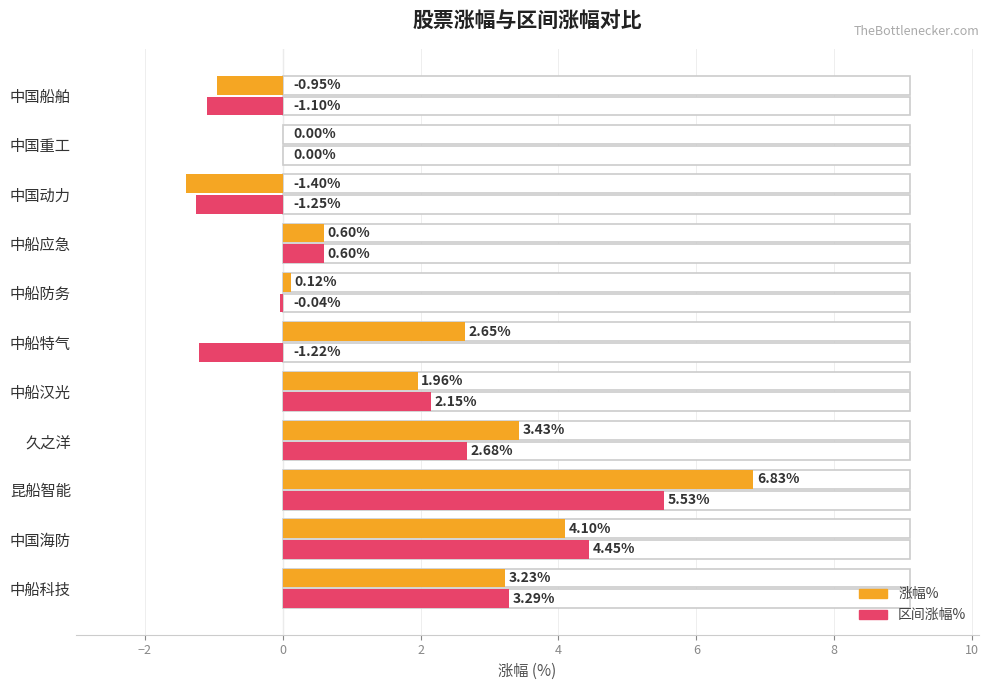

Are the bars horizontal?

Yes